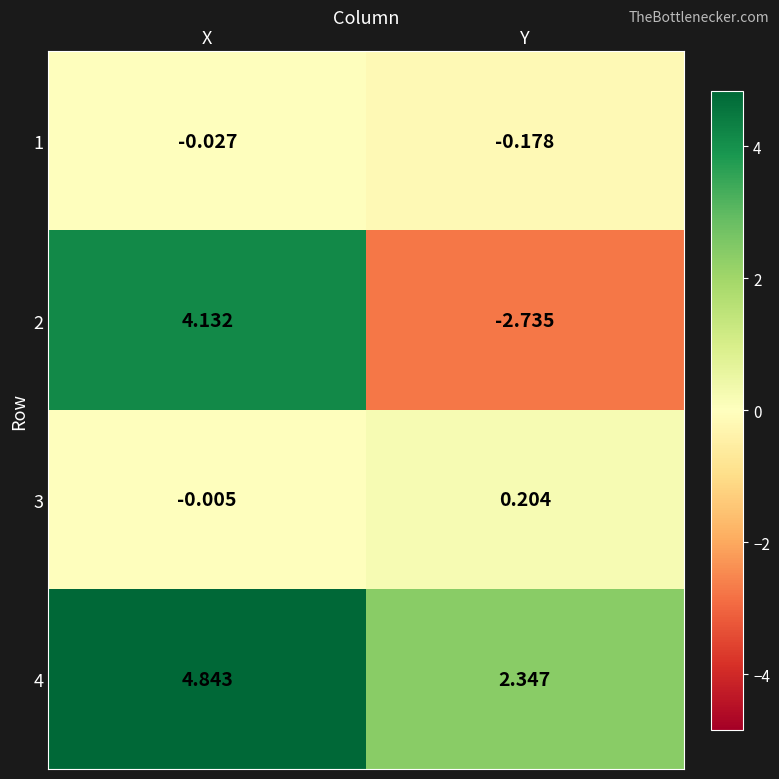

At which label does 4 first exceed 4?

X